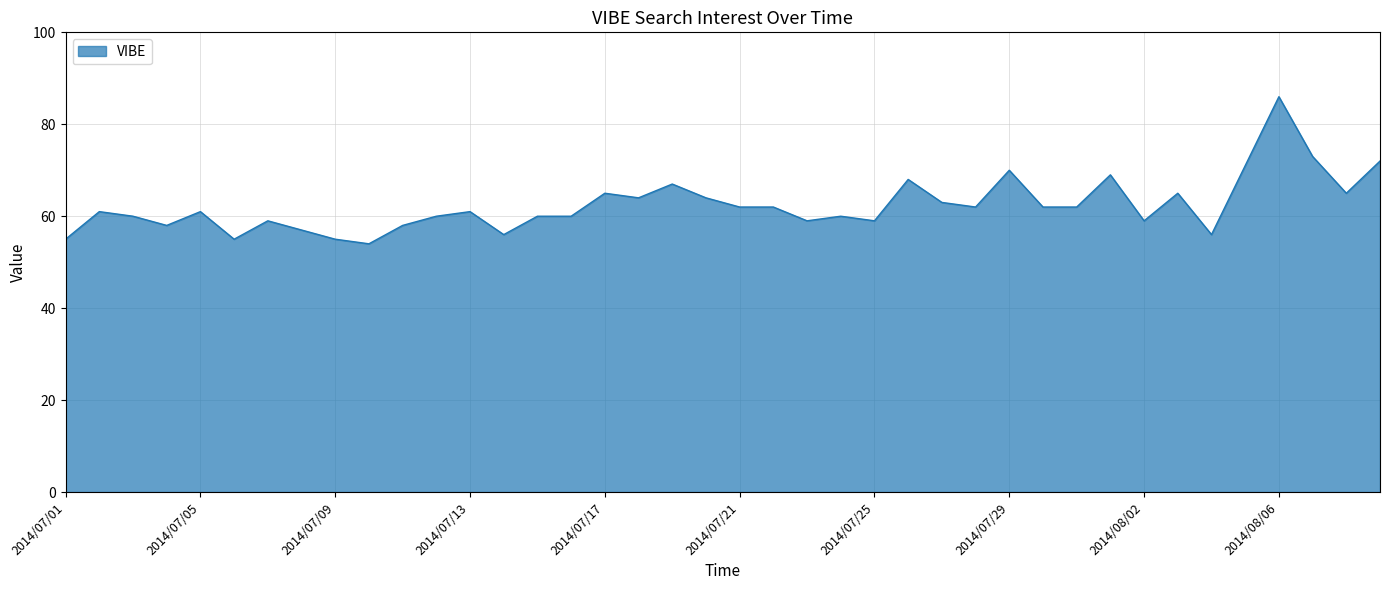

What is the difference between the maximum and minimum values?

32